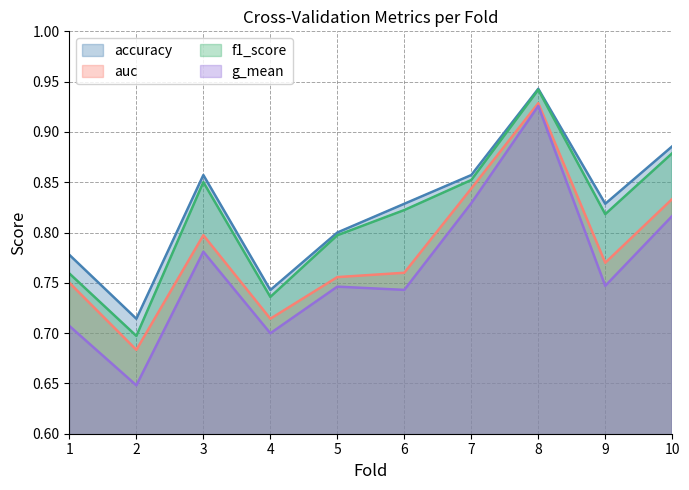

Does the chart have visible grid lines?

Yes